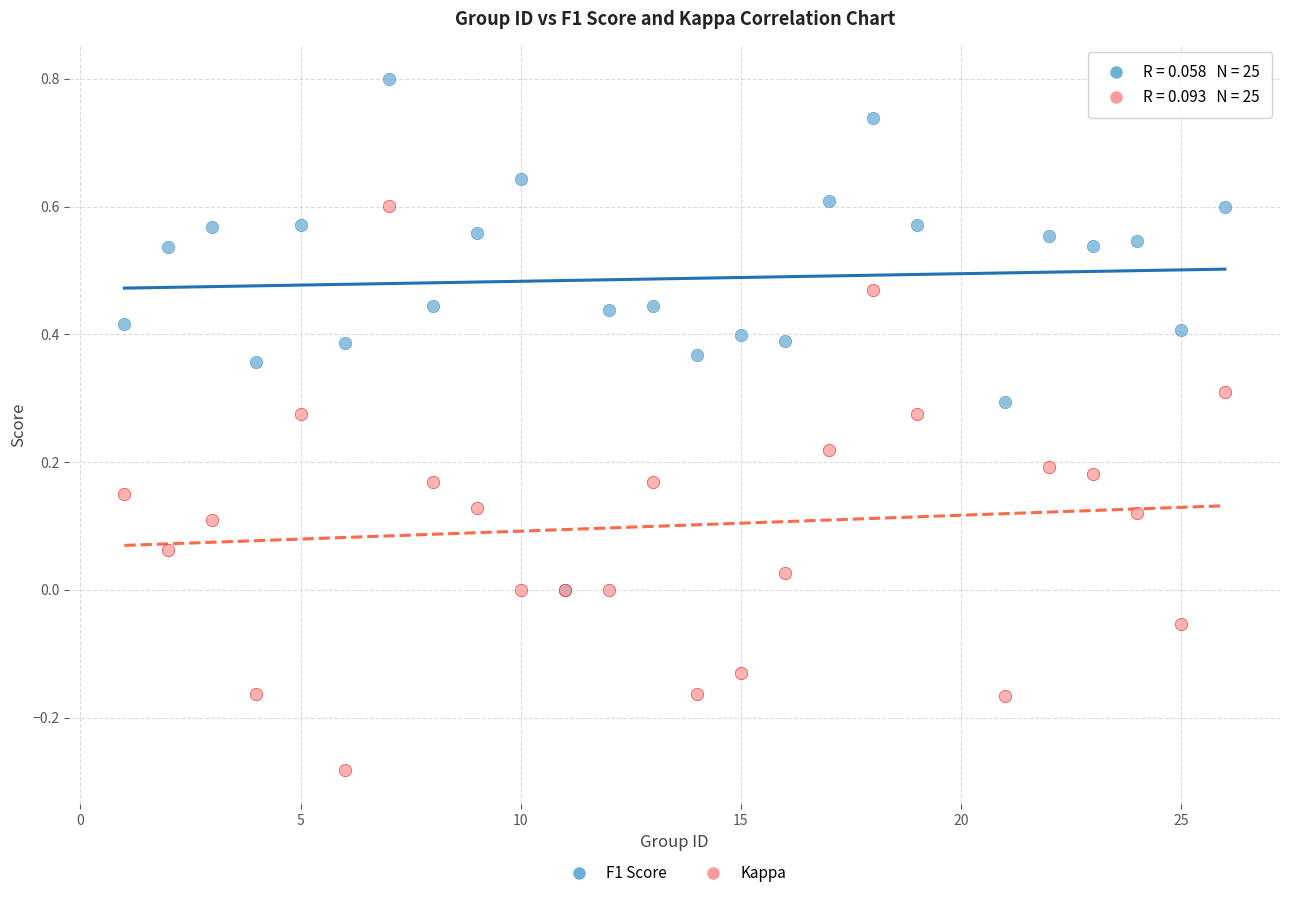

Which series reaches the maximum Y coordinate?

F1 Score